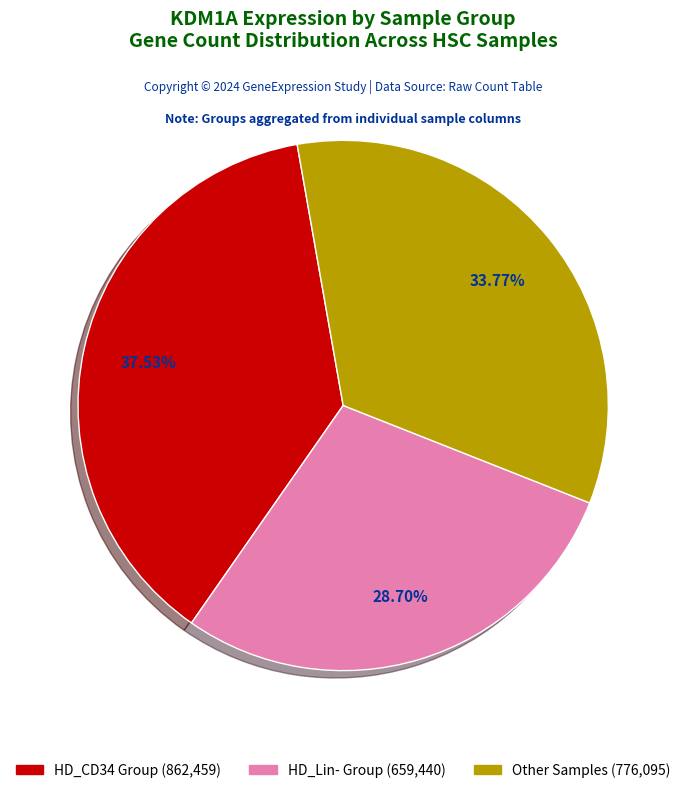

Does any single category account for the majority?

No